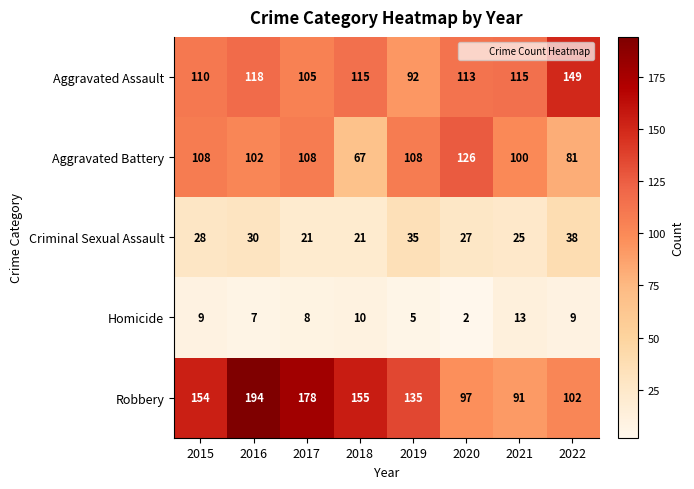

What is the difference between the Aggravated Assault values at 2020 and 2015?

3